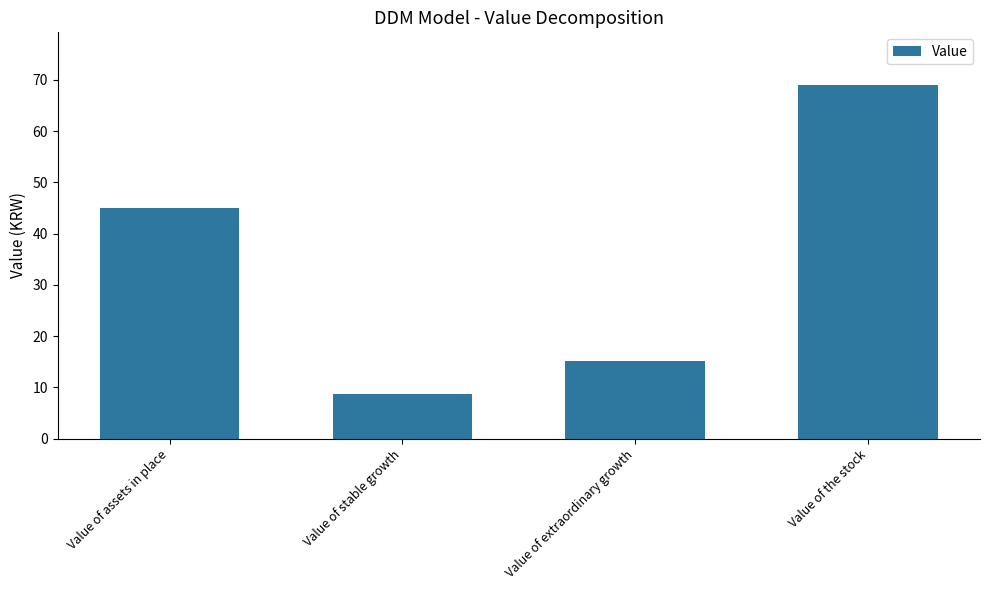

The chart shows a value of 8.7 at Value of stable growth. True or false?

True